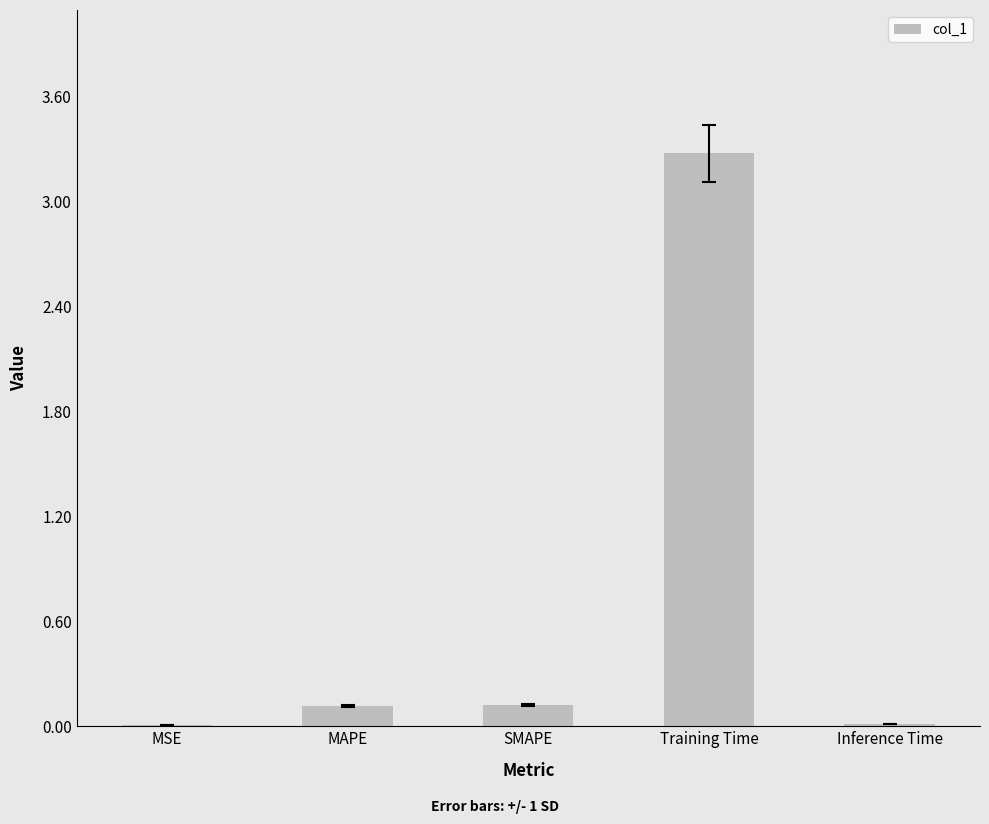

The value at MAPE is 0.1. True or false?

True